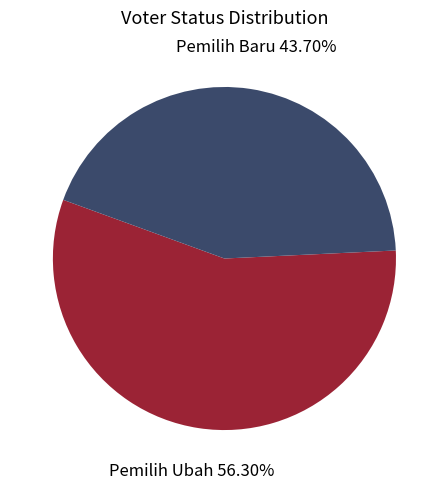

Is there any slice that represents more than half of the pie?

Yes